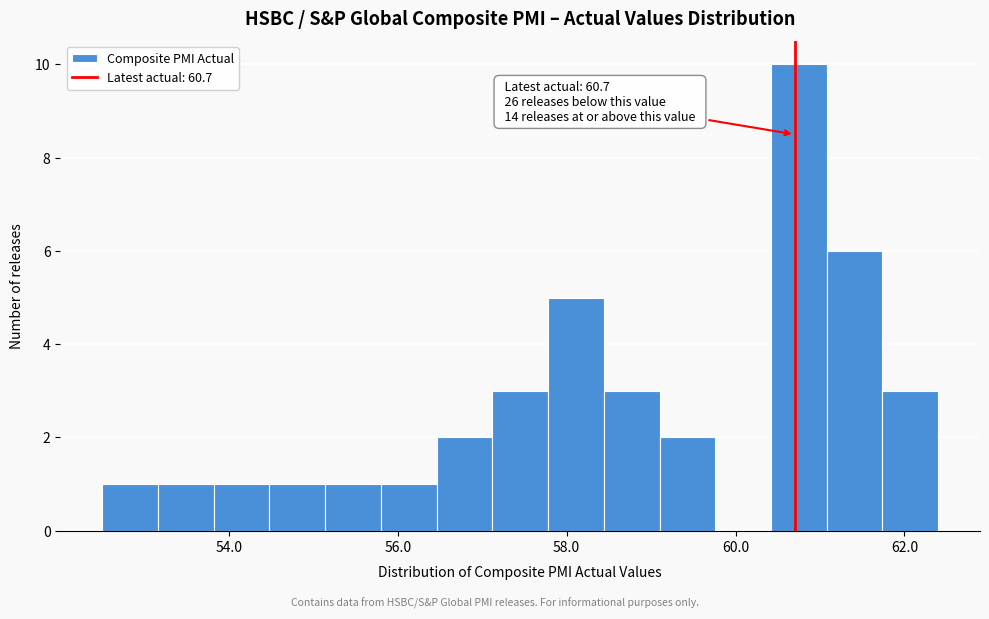

Read against the x-axis, roughly where is the centre of the tallest bar?

60.8